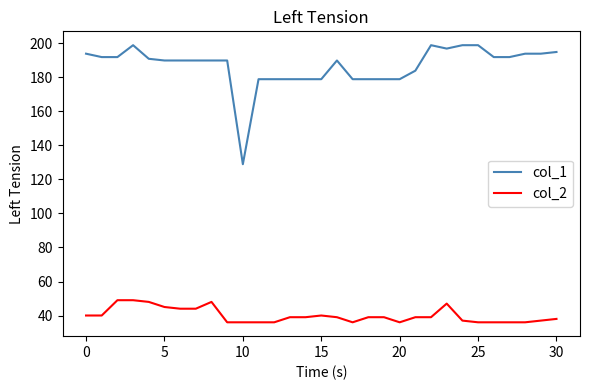

Which series has the largest total across all categories?

col_1